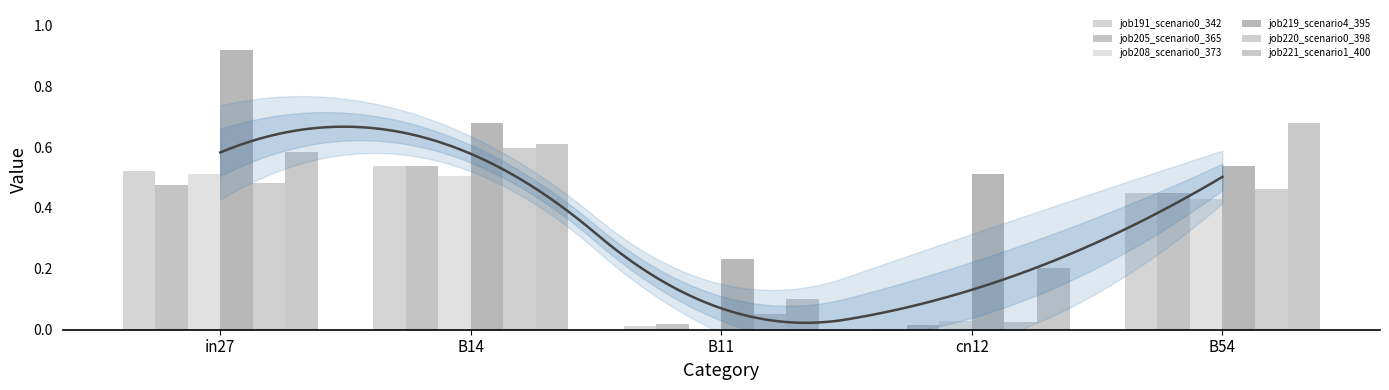

What is the difference between the maximum and minimum values in the job208_scenario0_373 series?

0.5